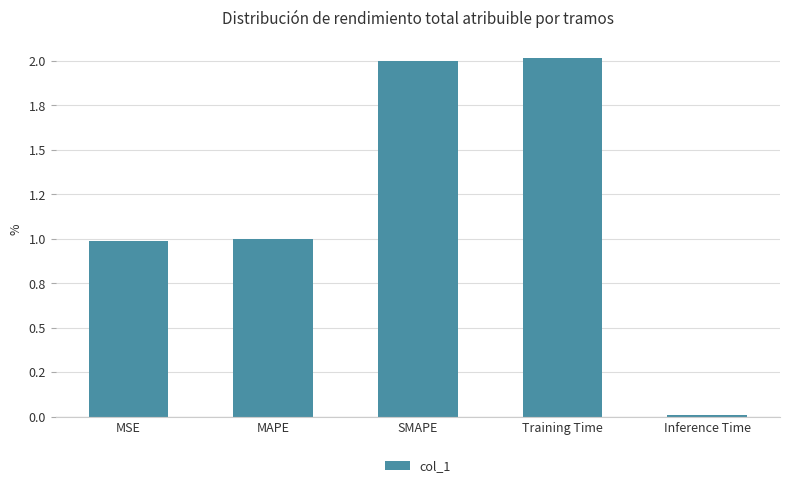

What is the label of the 1st bar from the right?

Inference Time